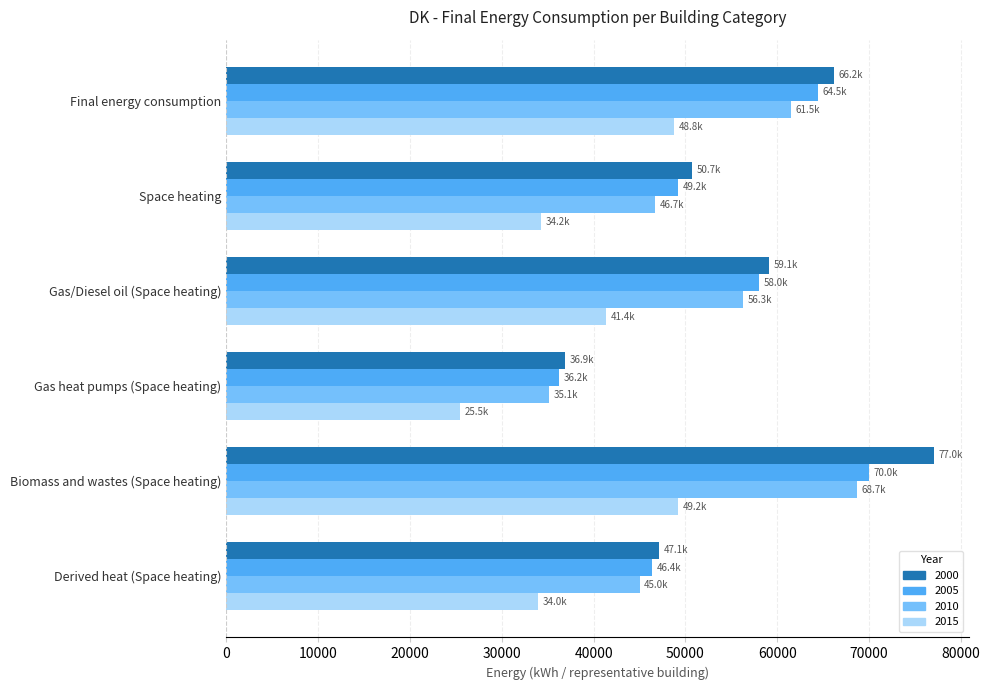

What is the spread (max minus min) of values at Biomass and wastes (Space heating)?

27829.0